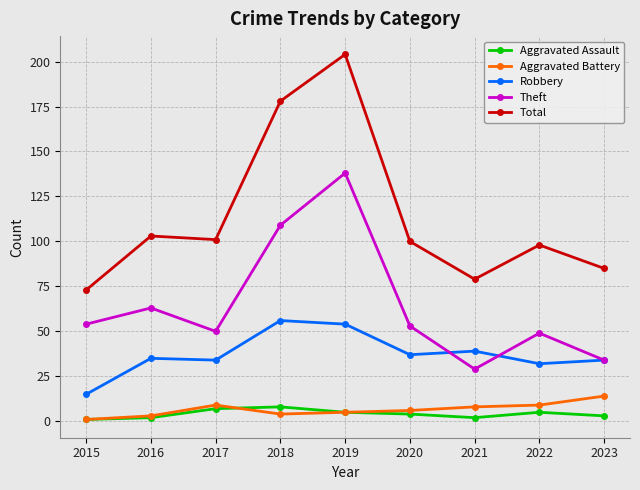

True or false: Total has a value of 100 at 2020.

True